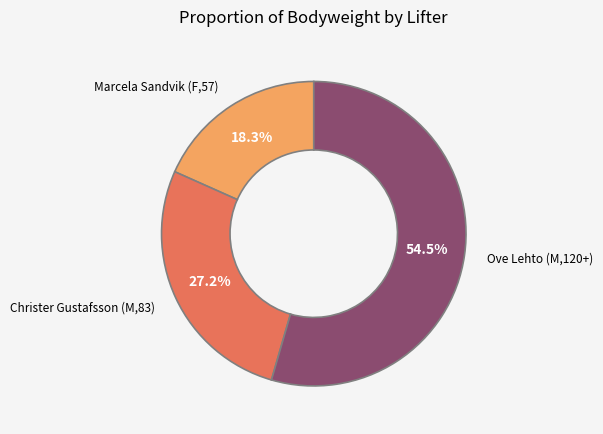

Rank the categories by value from highest to lowest.

Ove Lehto (M,120+), Christer Gustafsson (M,83), Marcela Sandvik (F,57)